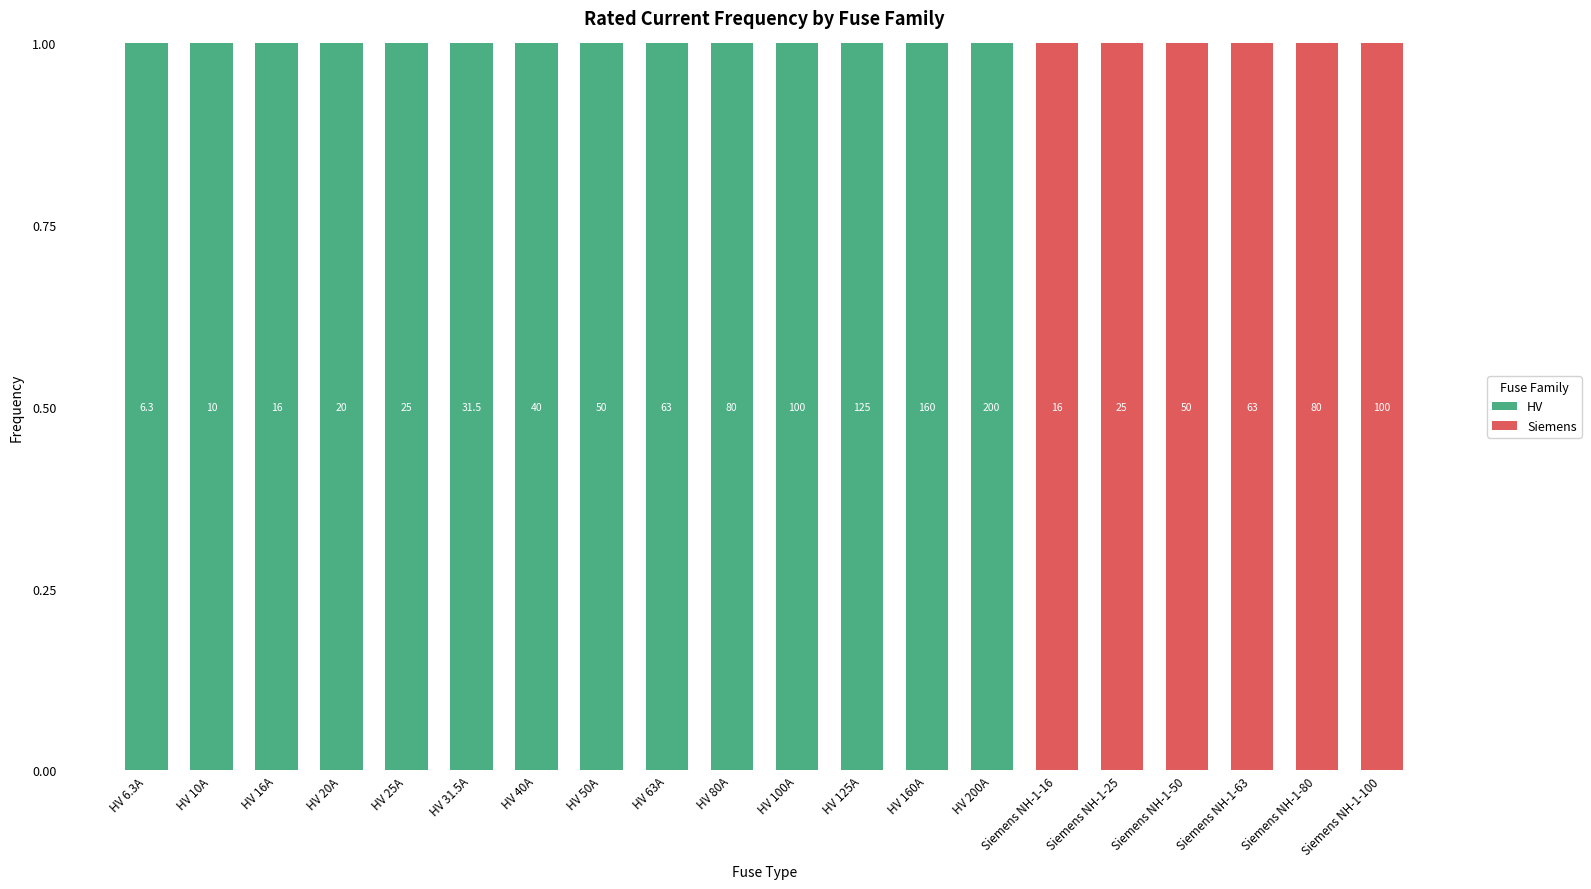

Does the chart contain stacked bars?

Yes